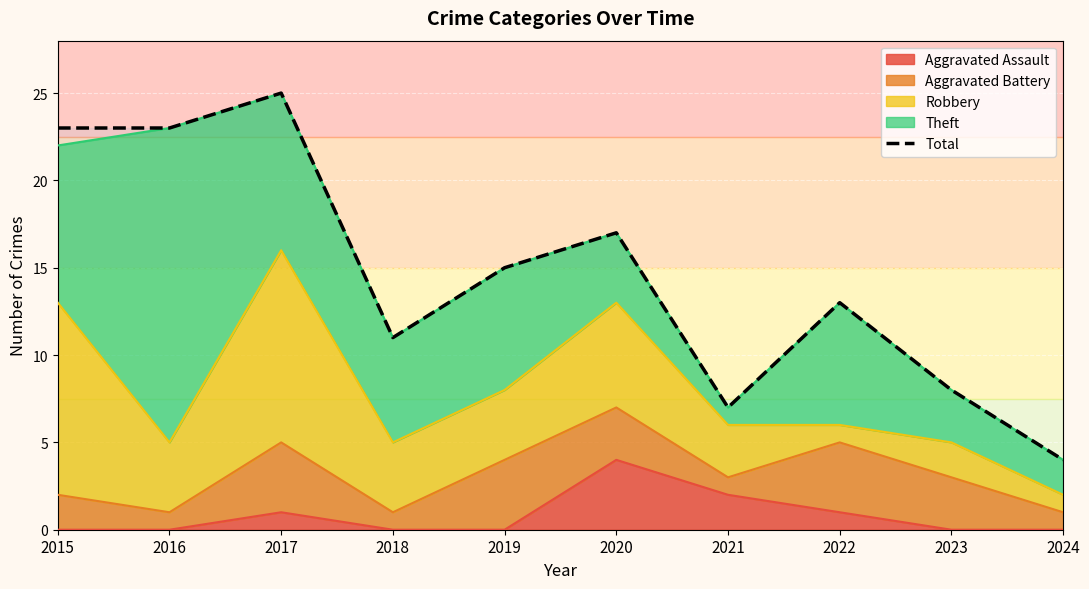

What is the difference between the second highest and second lowest values?

16